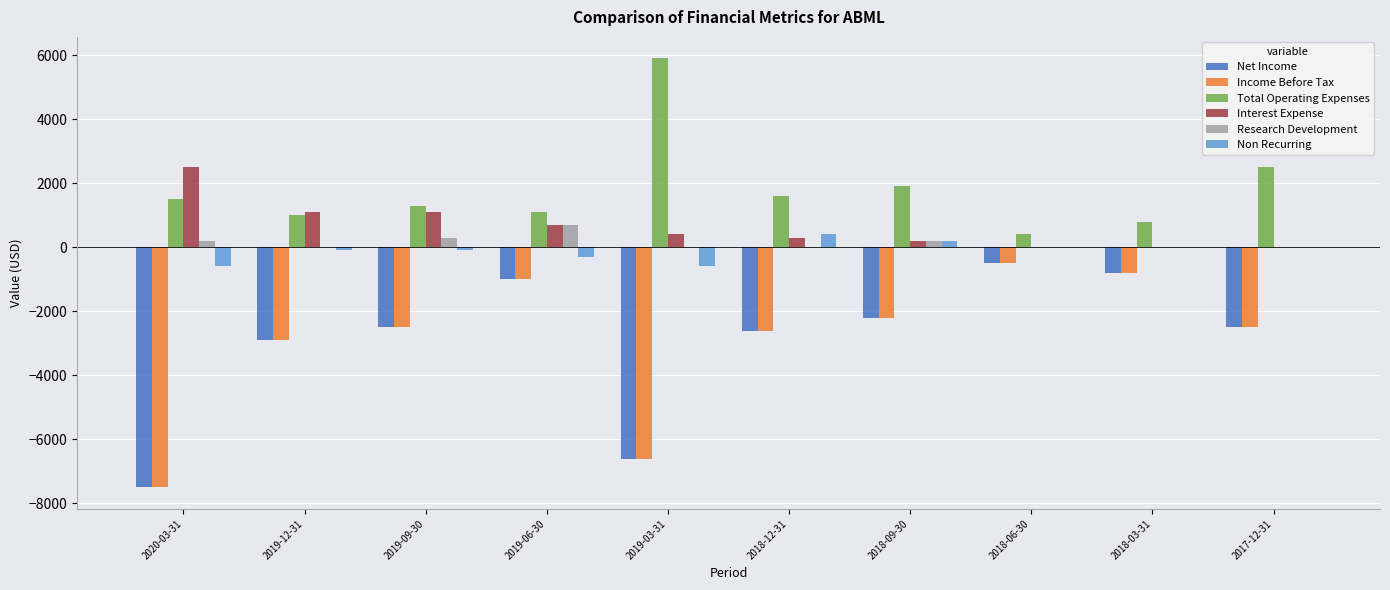

What is the sum of the Non Recurring values at 2018-12-31 and 2019-03-31?

-200